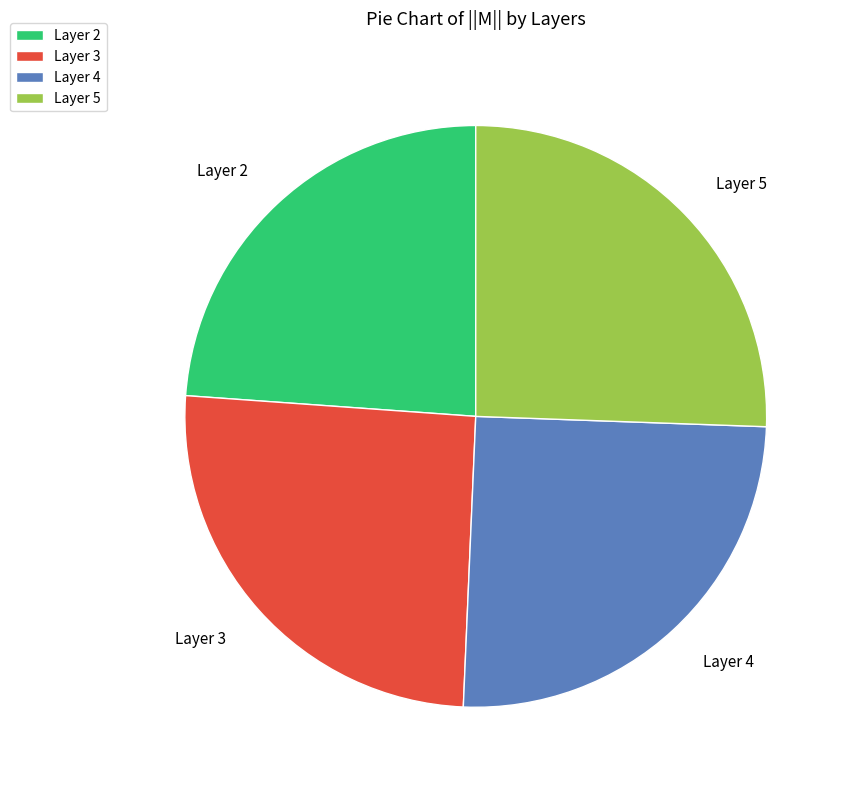

Is there any slice that represents more than half of the pie?

No